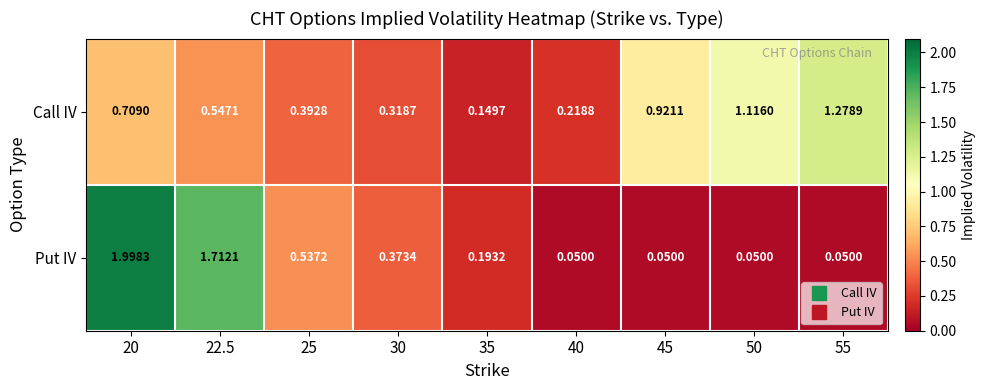

Is the value of Call IV at 25 greater than the value of Put IV at 40?

Yes